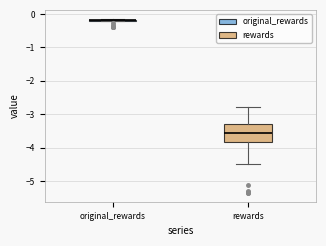

Which box is the tallest, from its lower edge to its upper edge?

rewards